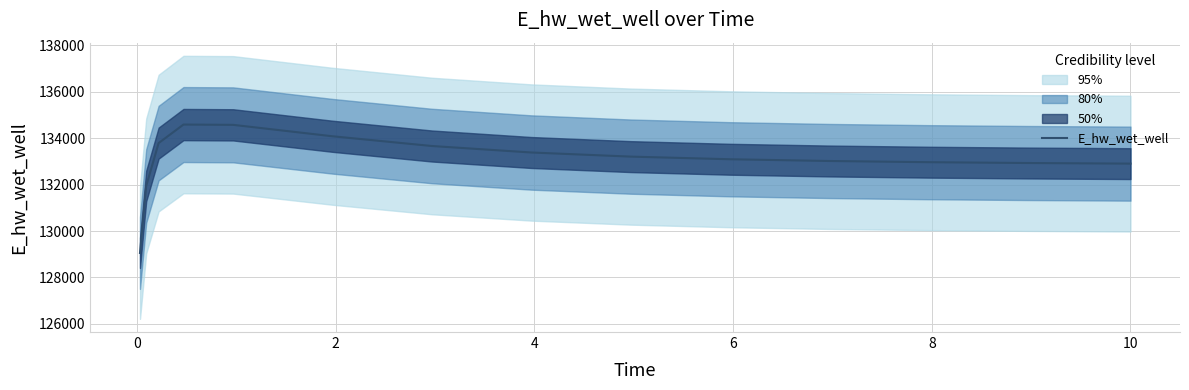

What is the average value?

133071.1